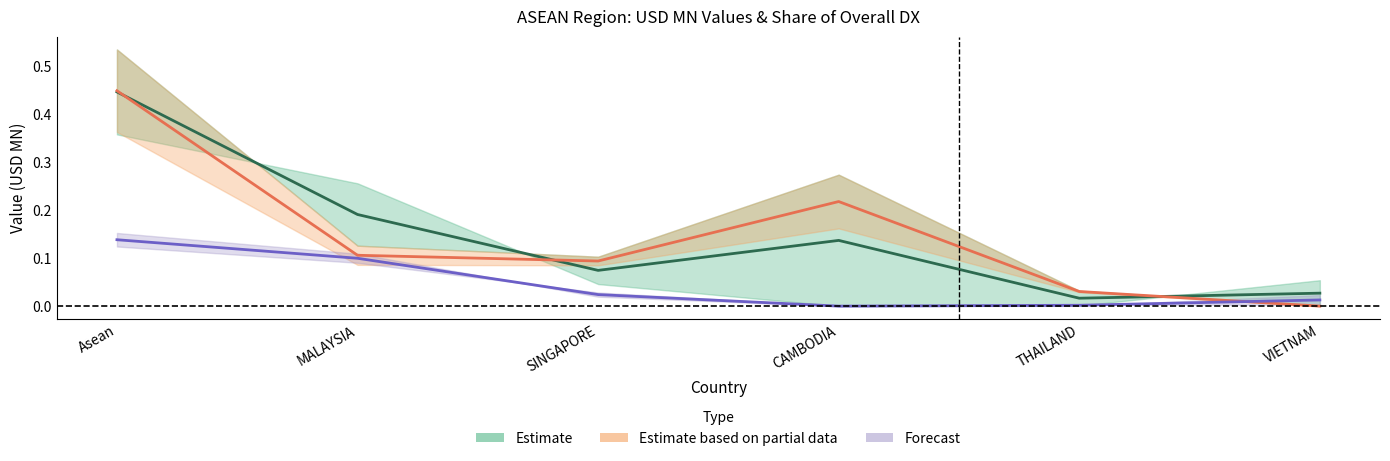

How many lines are shown in the chart?

3